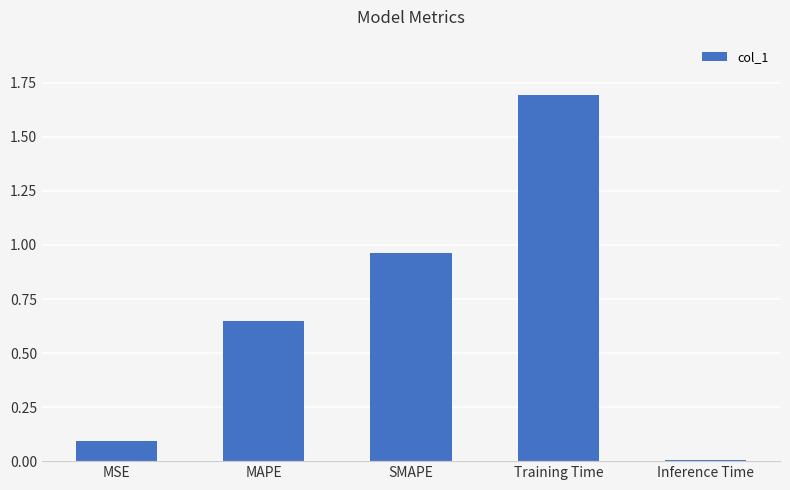

The chart shows a value of 1.4 at SMAPE. True or false?

False